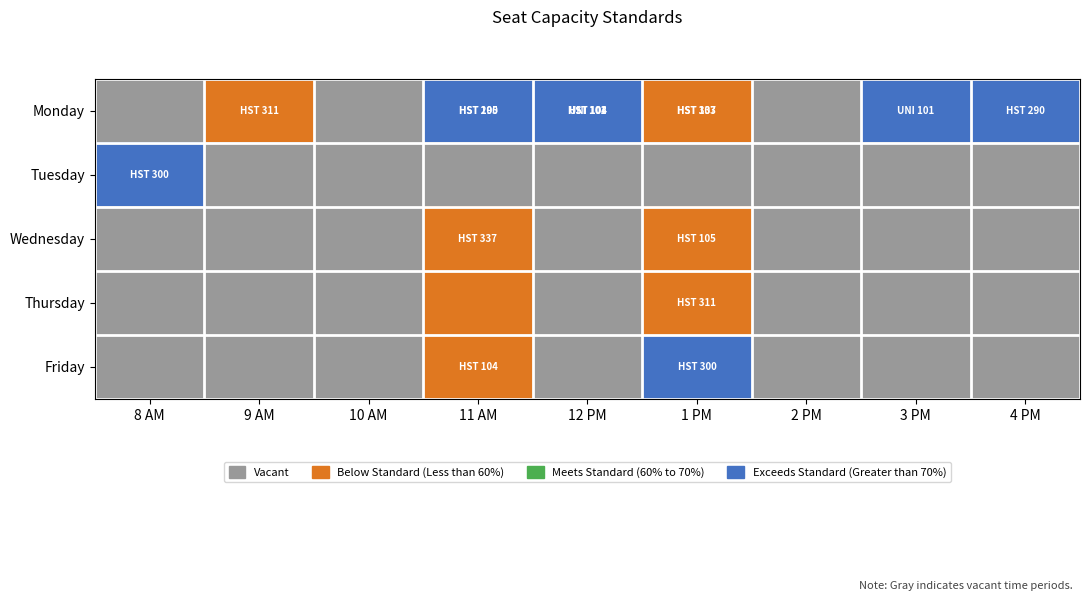

How many categories are shown in the chart?

9